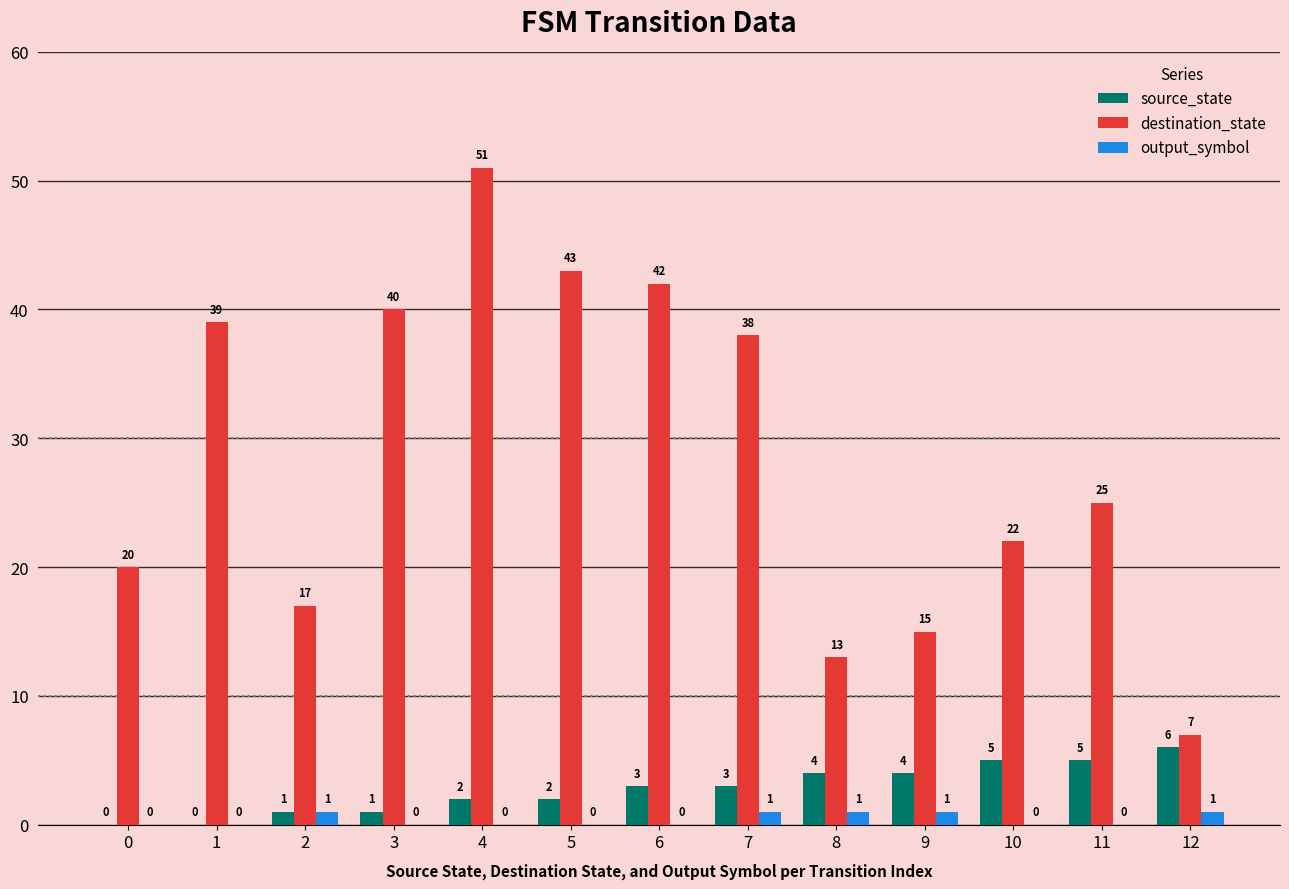

How many source_state values are between 1 and 4?

8